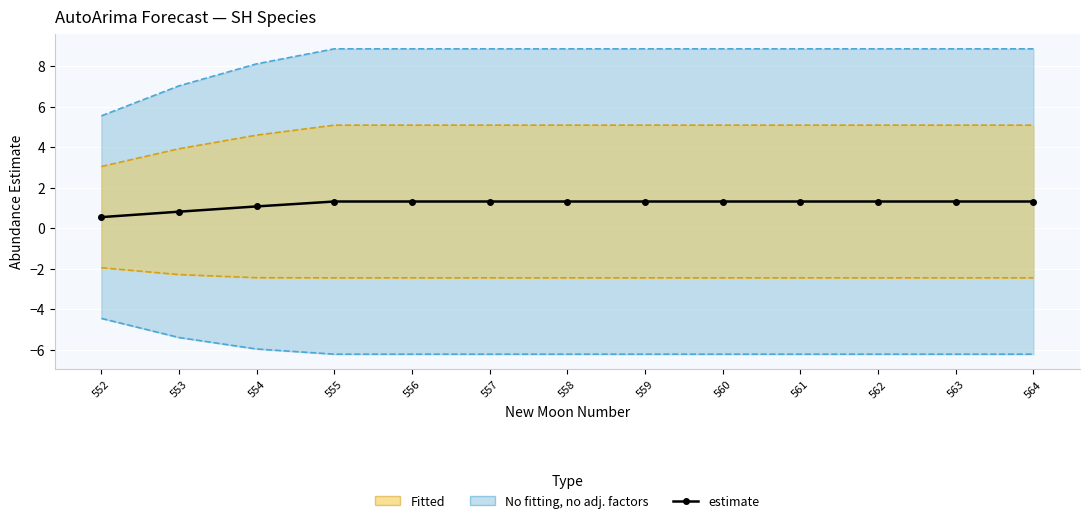

Reading left to right, extract all data points from this chart.

552=0.5	553=0.8	554=1.1	555=1.3	556=1.3	557=1.3	558=1.3	559=1.3	560=1.3	561=1.3	562=1.3	563=1.3	564=1.3